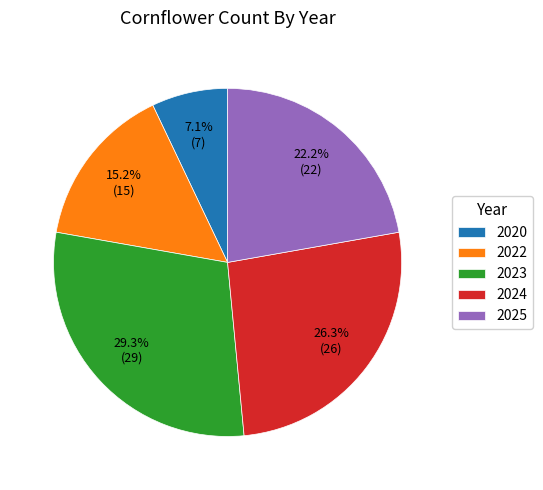

Is it true that 2024 is 40% of the pie?

False